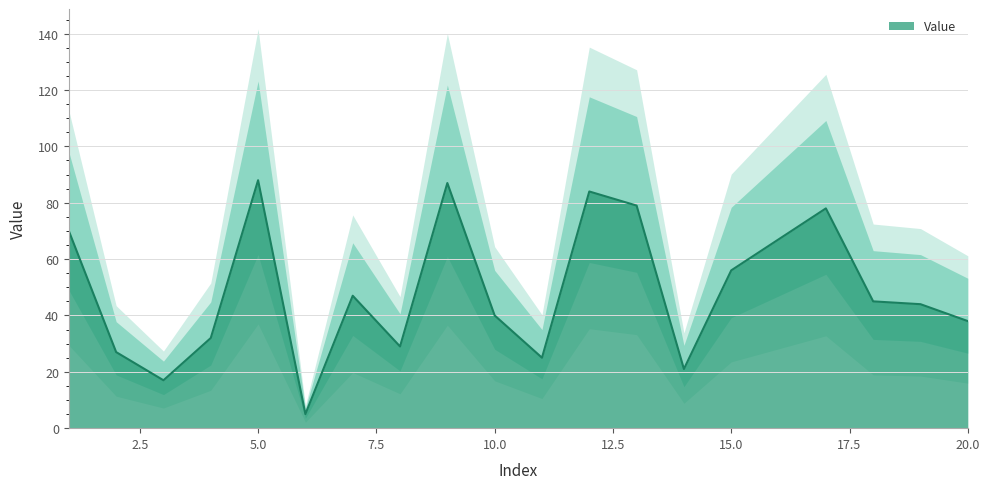

Between 18 and 8, which is larger?

18